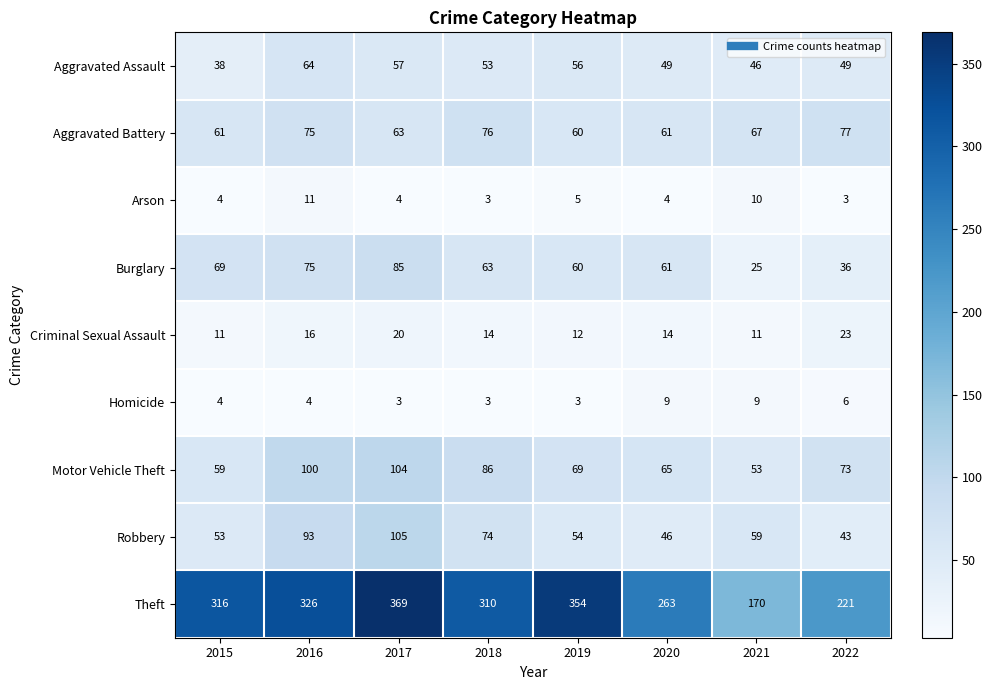

At which label is Aggravated Battery closest to 68?

2021